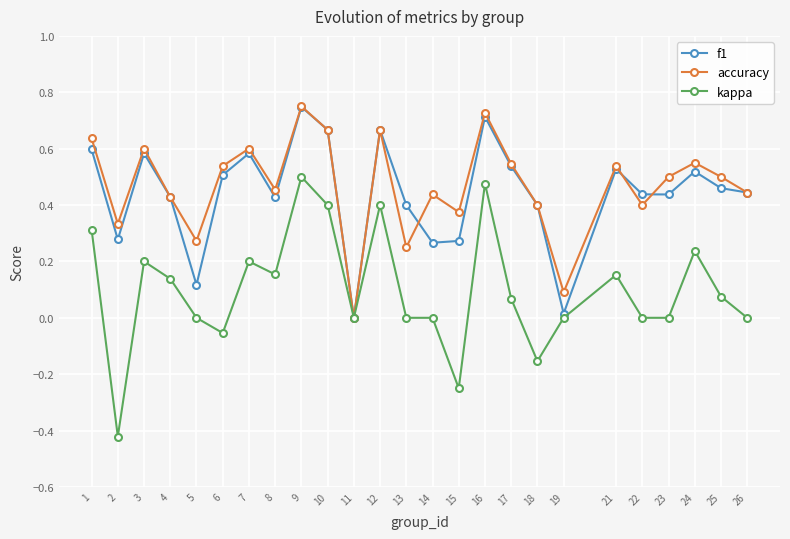

What are all the series names shown in the legend?

f1, accuracy, kappa